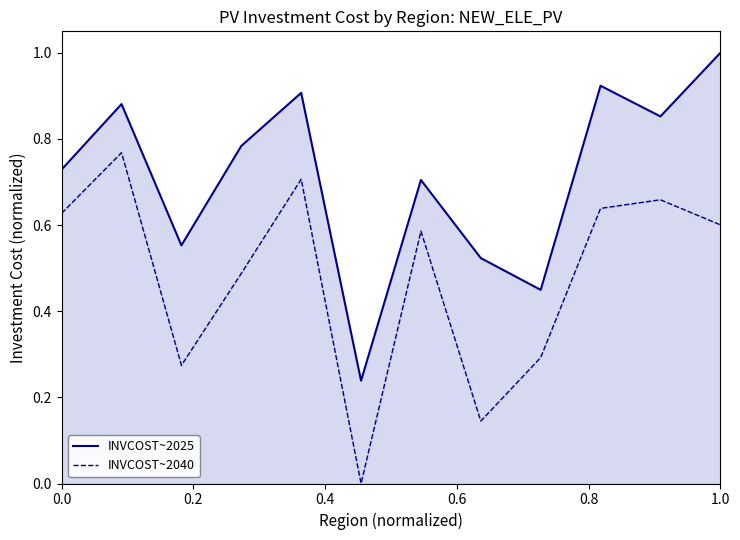

True or false: INVCOST~2025 and INVCOST~2040 intersect in this chart.

False